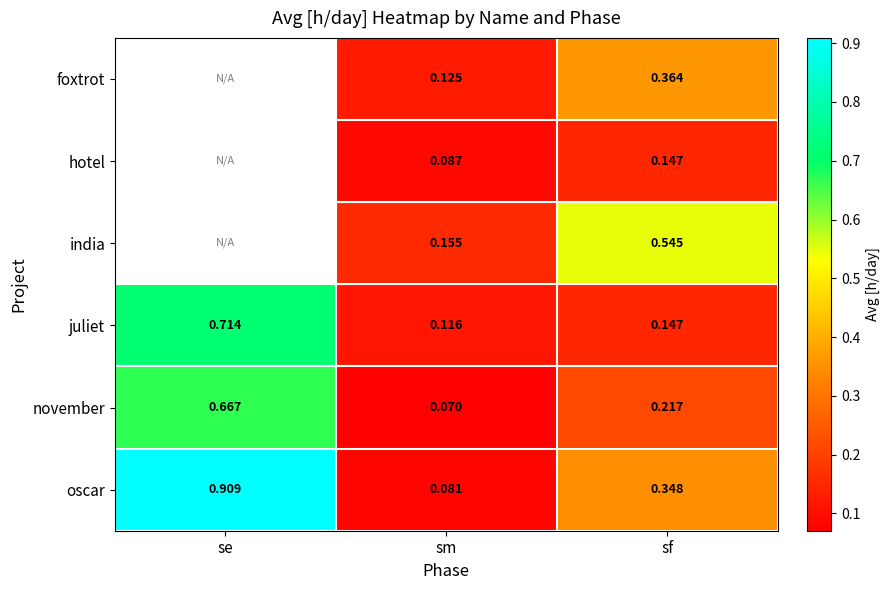

Is the value of oscar at sf greater than the value of november at se?

No